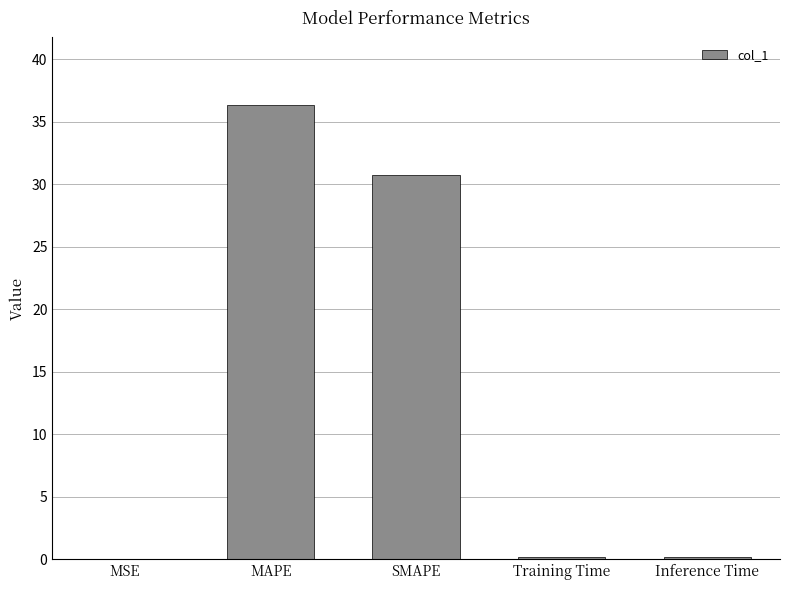

Between SMAPE and Inference Time, which is larger?

SMAPE